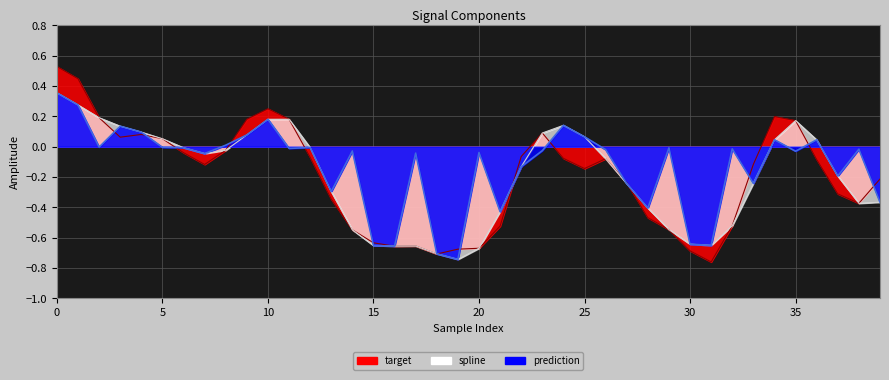

How many values in the prediction series exceed 0?

11